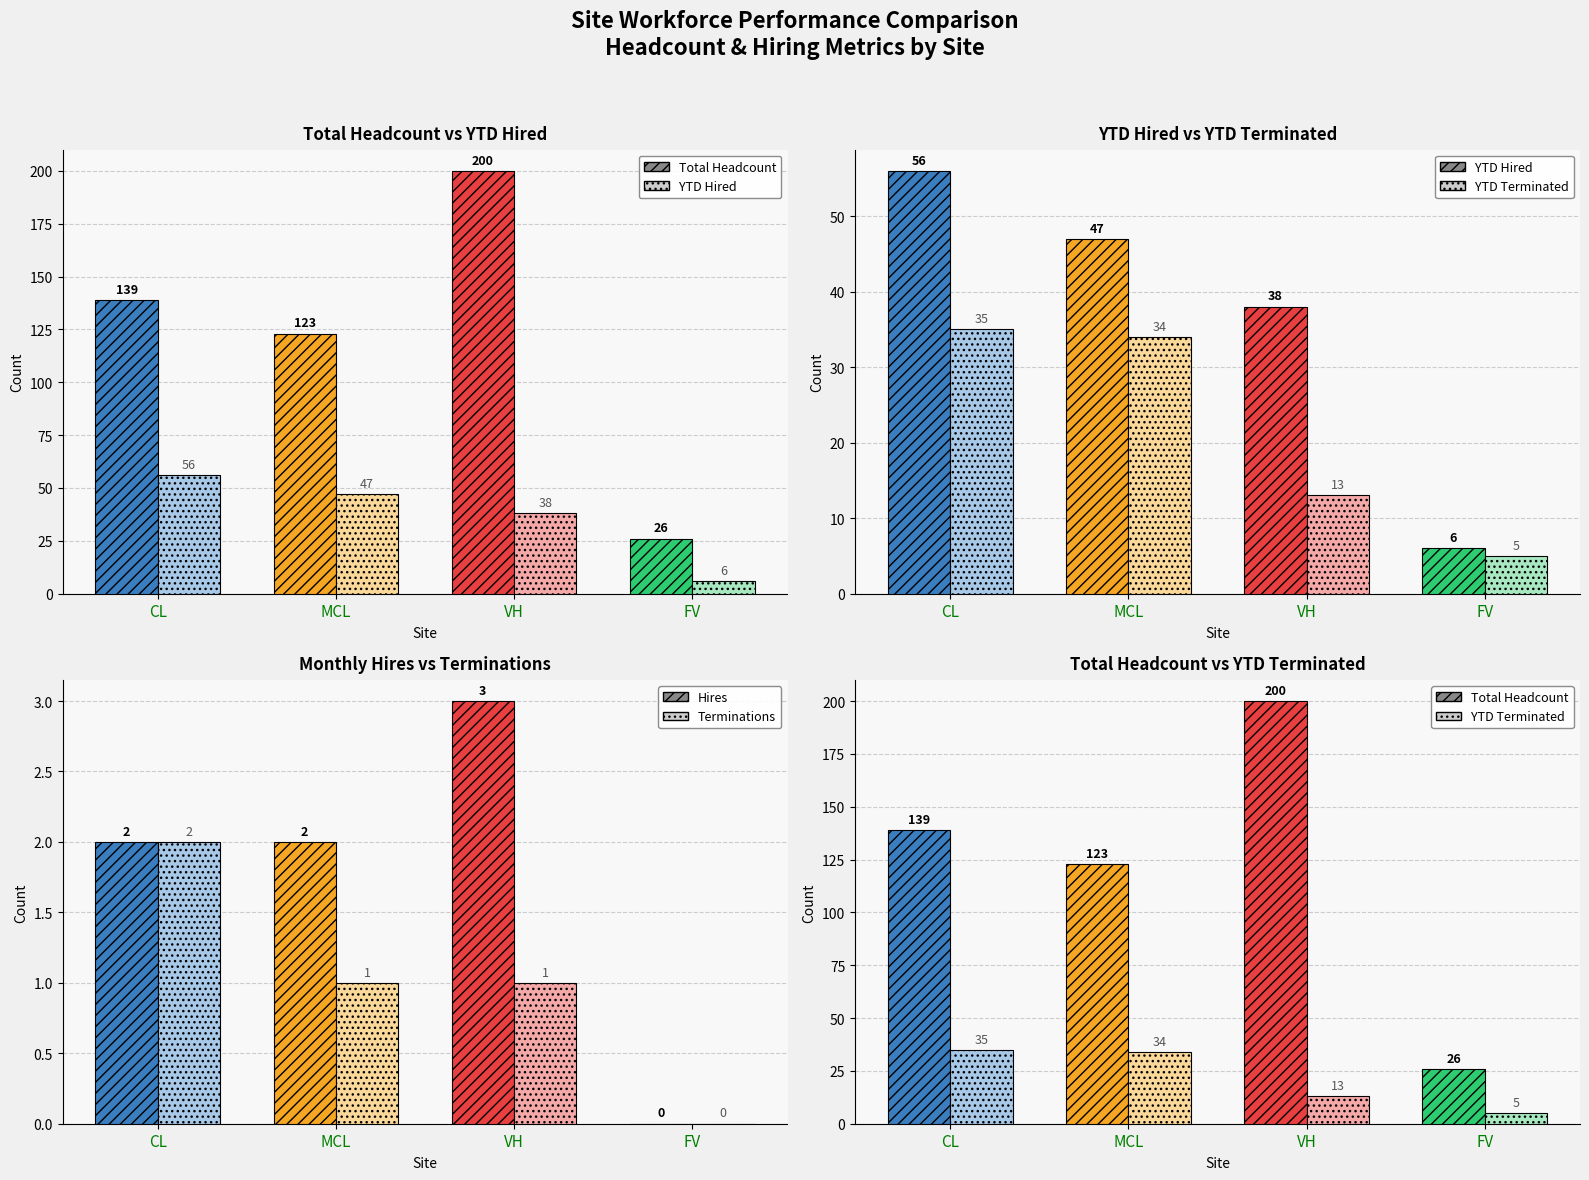

List the series in order of their peak value, highest first.

Total Headcount, YTD Hired, YTD Terminated, Hires, Terminations